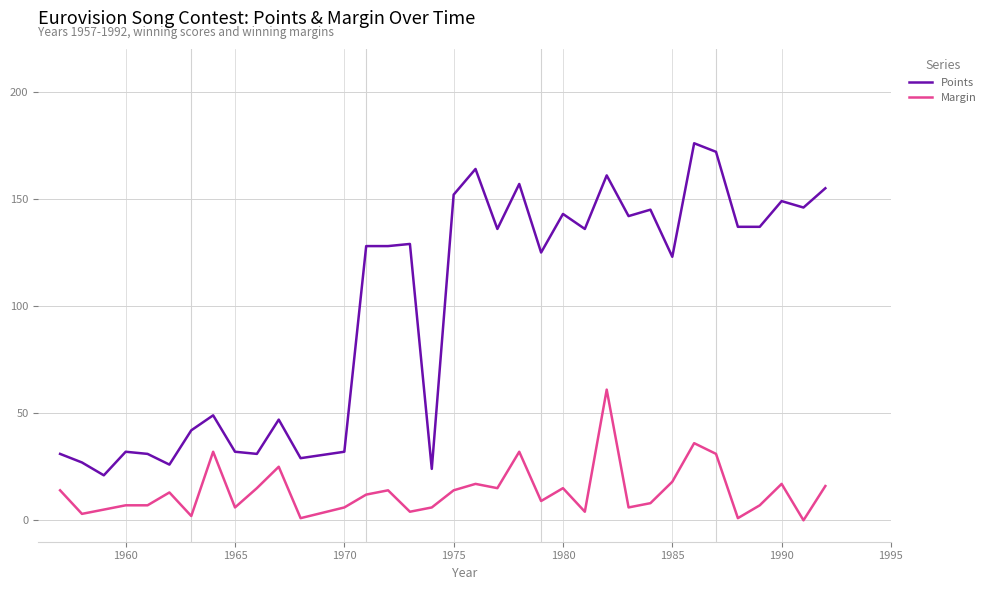

Which series has the largest total across all categories?

Points